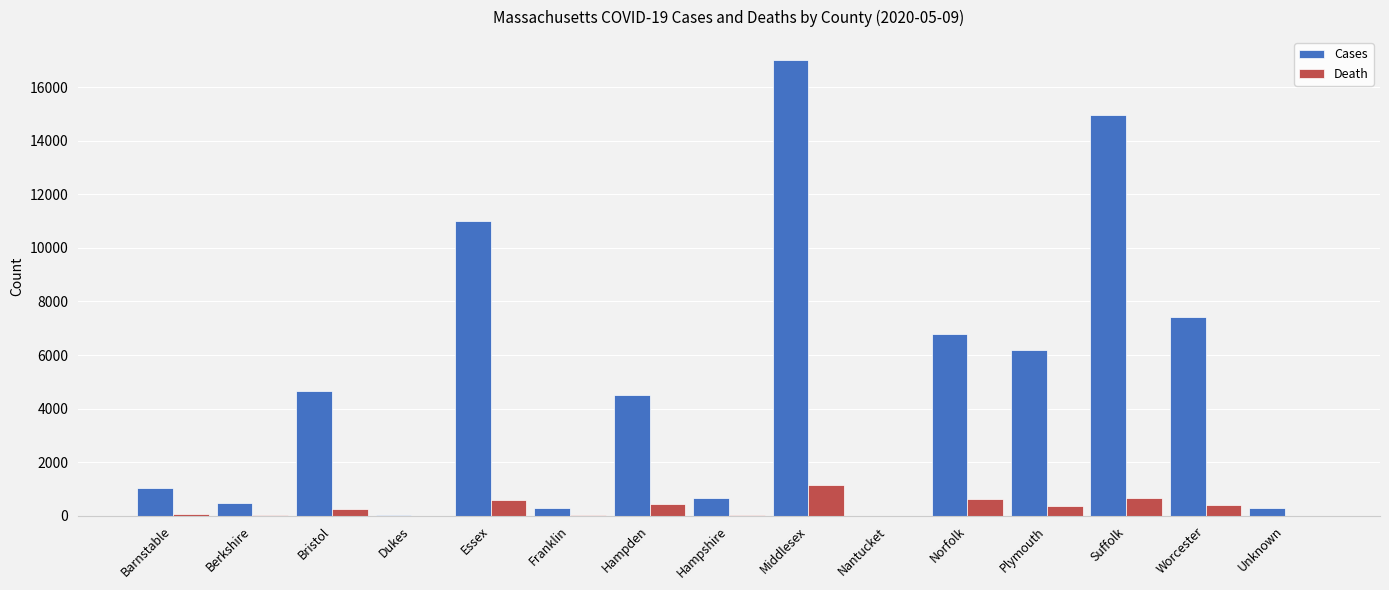

At which label does Death reach its peak?

Middlesex